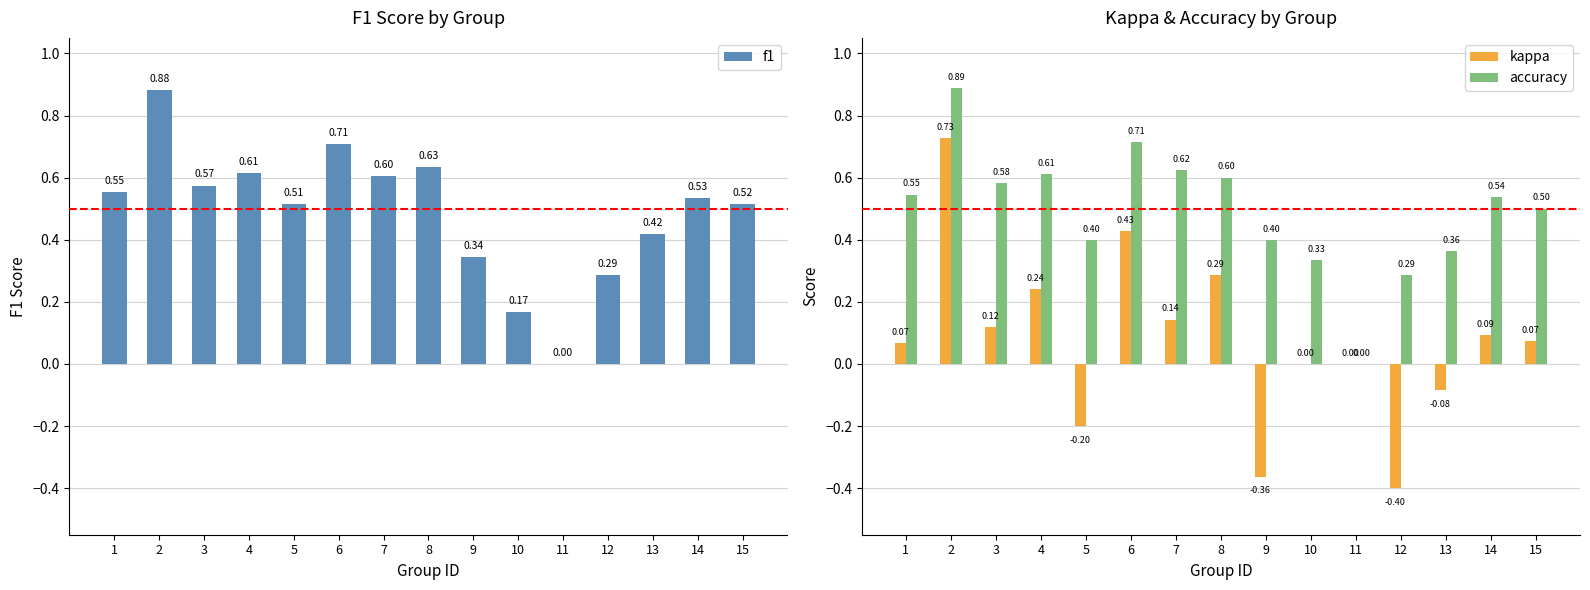

What is the greatest value displayed?

0.9